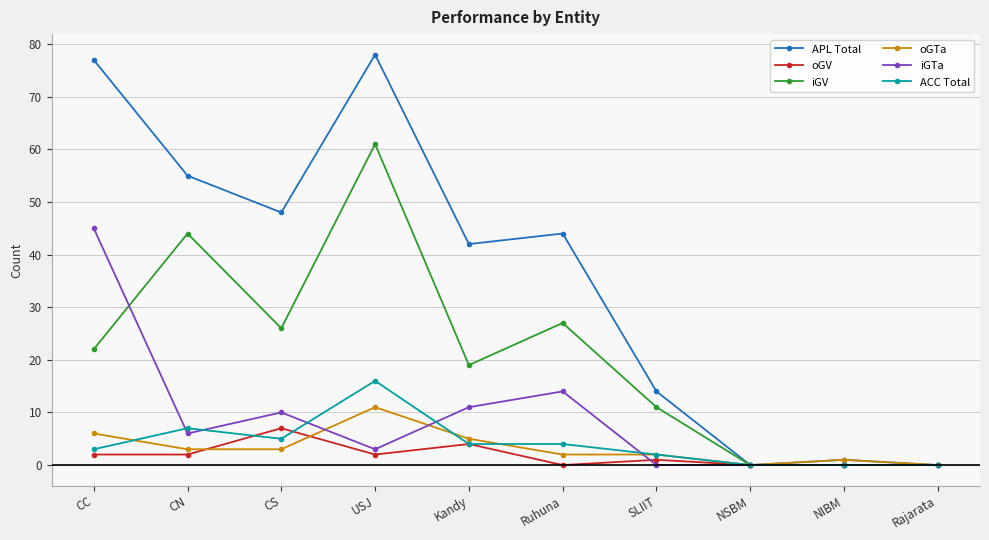

In APL Total, how many points are higher than both neighbors (excluding endpoints)?

3